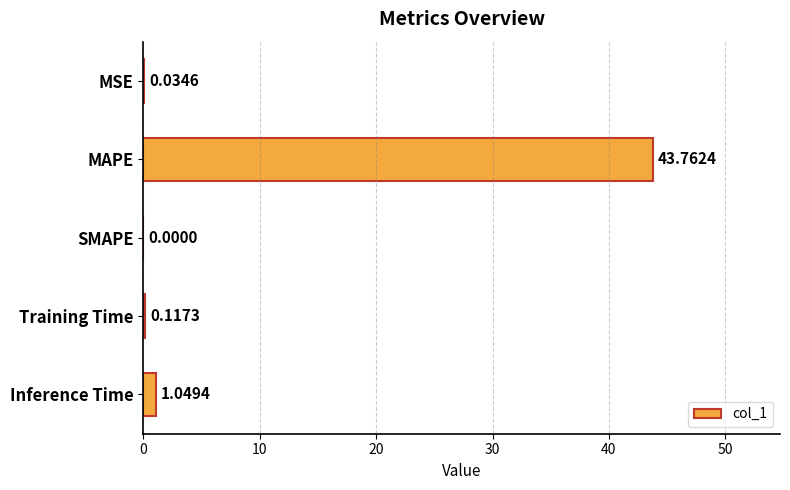

What is the change in value from MSE to Training Time?

+0.1